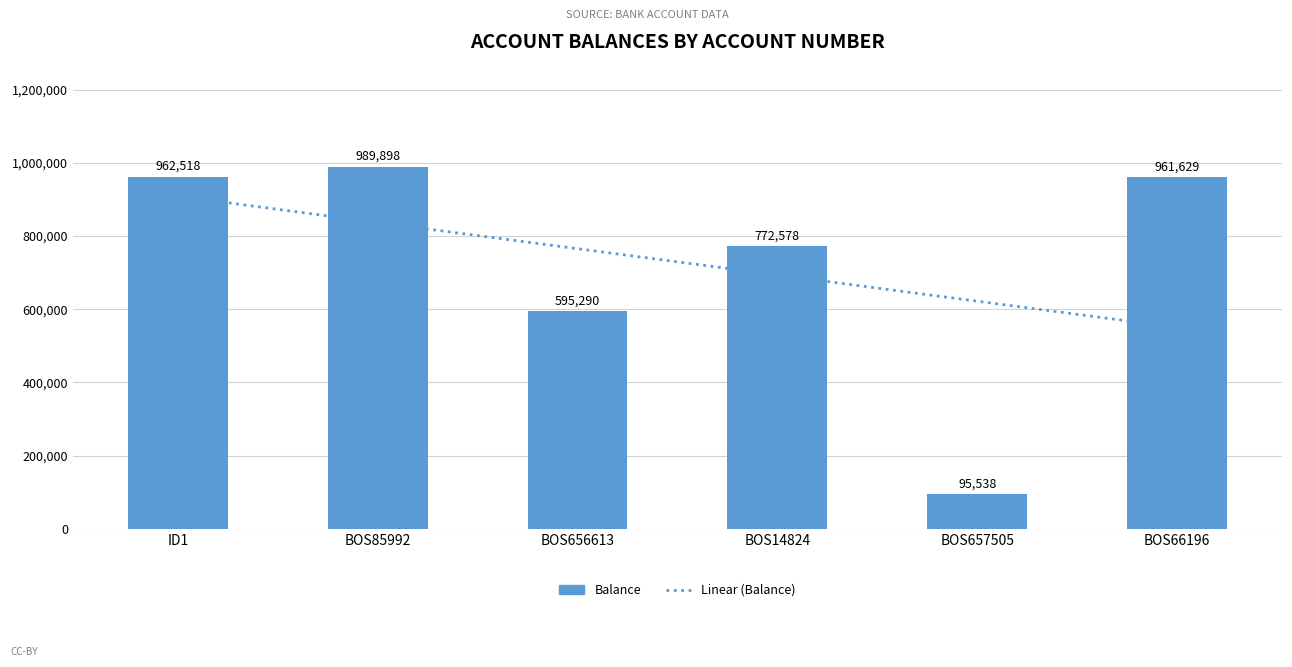

What is the difference between the highest and lowest values at BOS656613?

170145.7